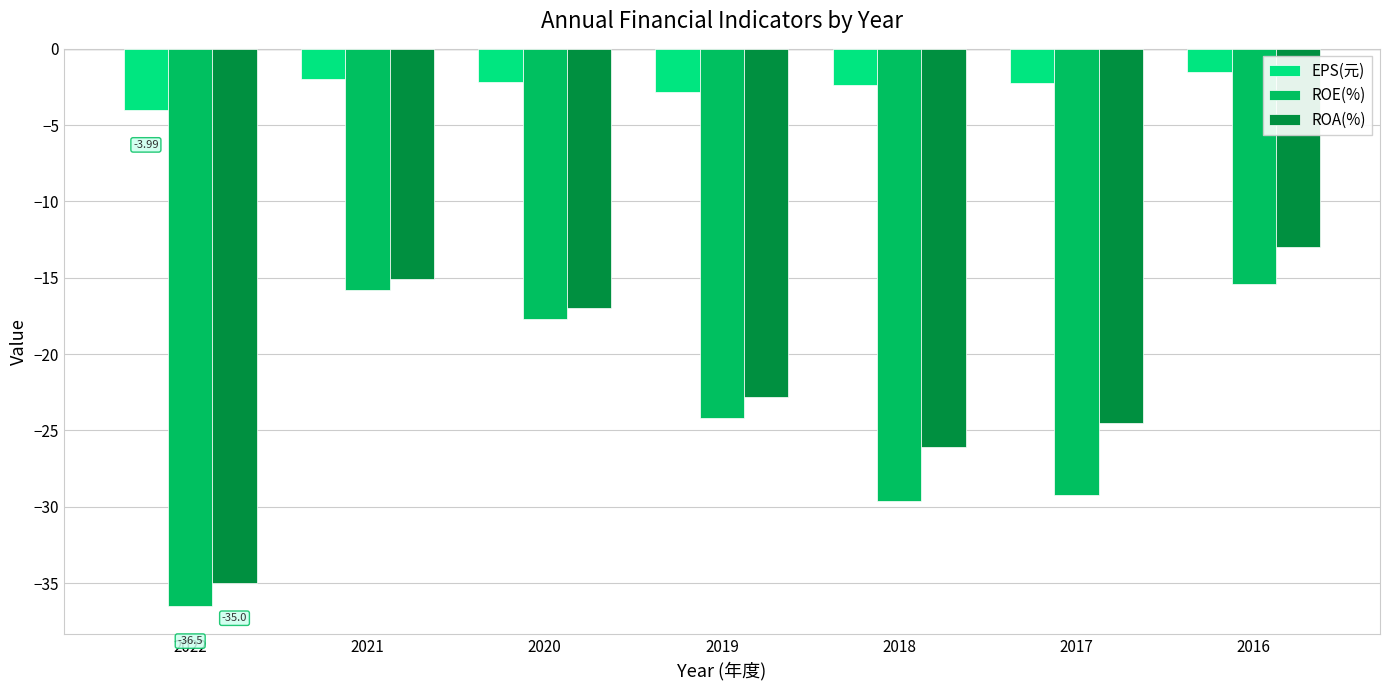

At which category is the sum across all series the highest?

2016